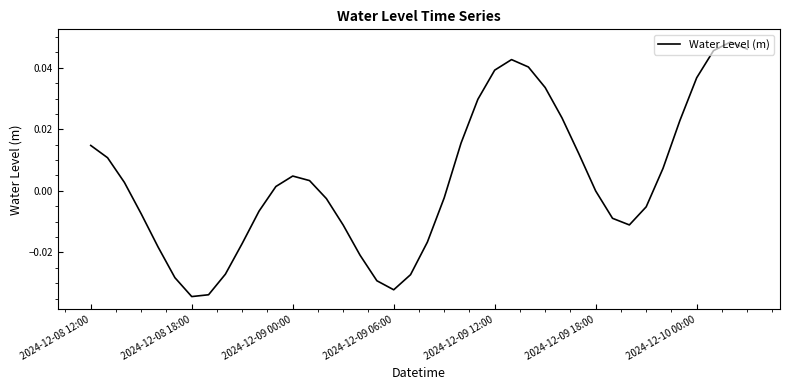

How many interior local peaks (higher than both neighbors) does the data have?

3